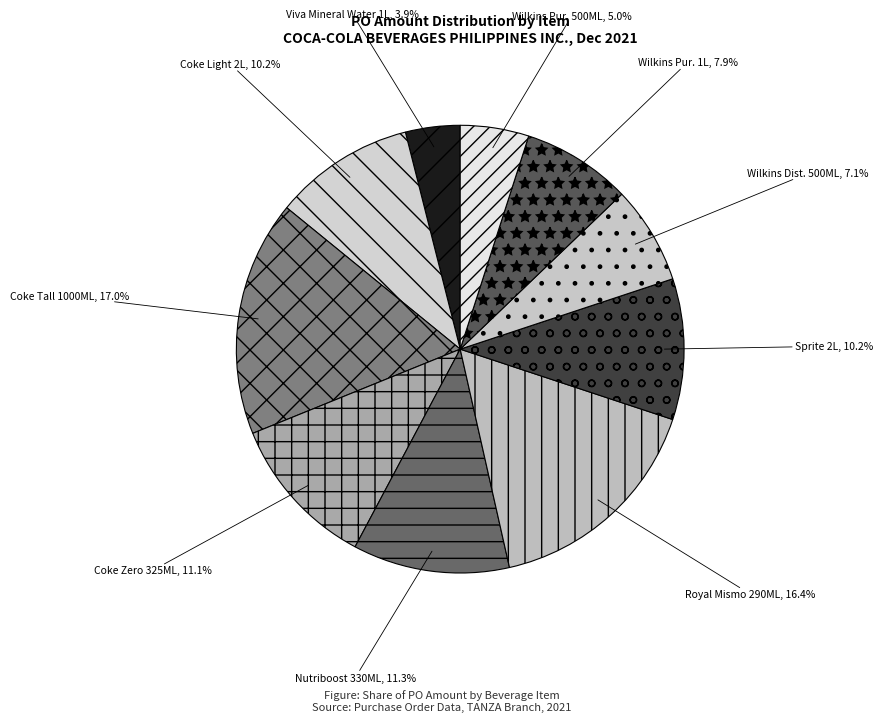

What percentage is NOT represented by Coke Zero 325ML?

88.9%